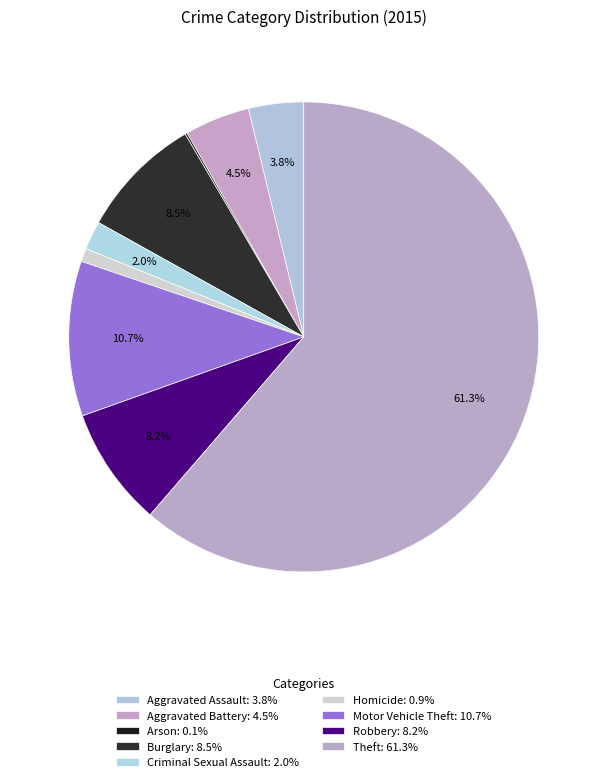

To the nearest percent, what portion does Criminal Sexual Assault represent?

2%